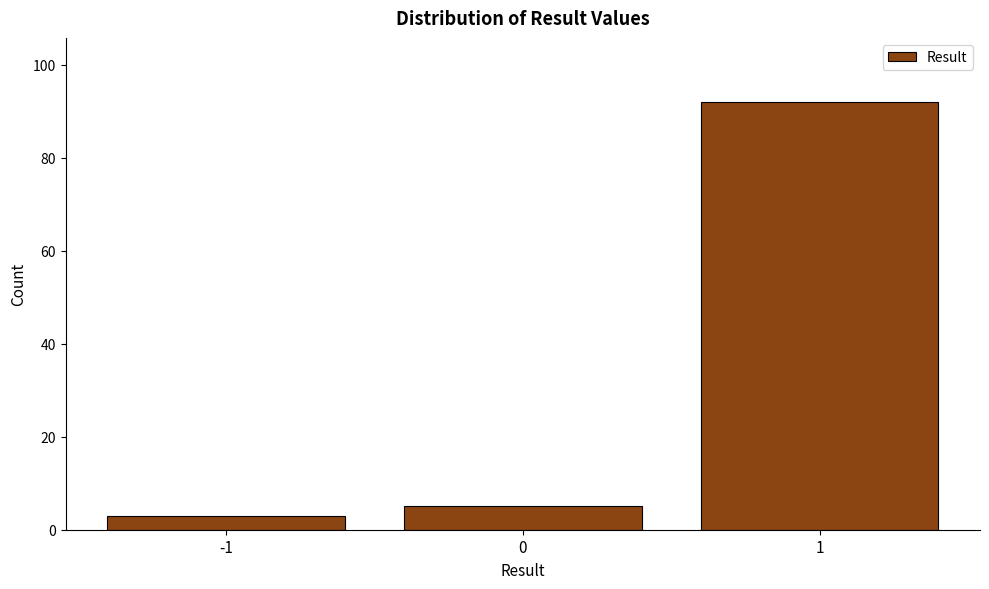

Reading right to left, extract all data points from this chart.

1=92	0=5	-1=3